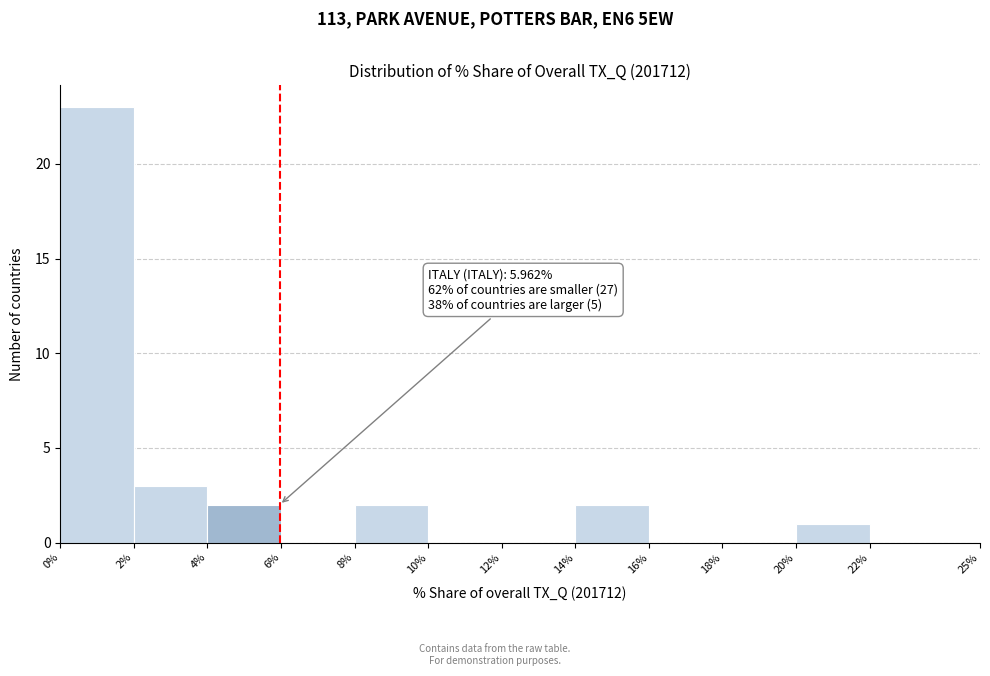

Which range on the x-axis has the tallest bar?

0% to 2%